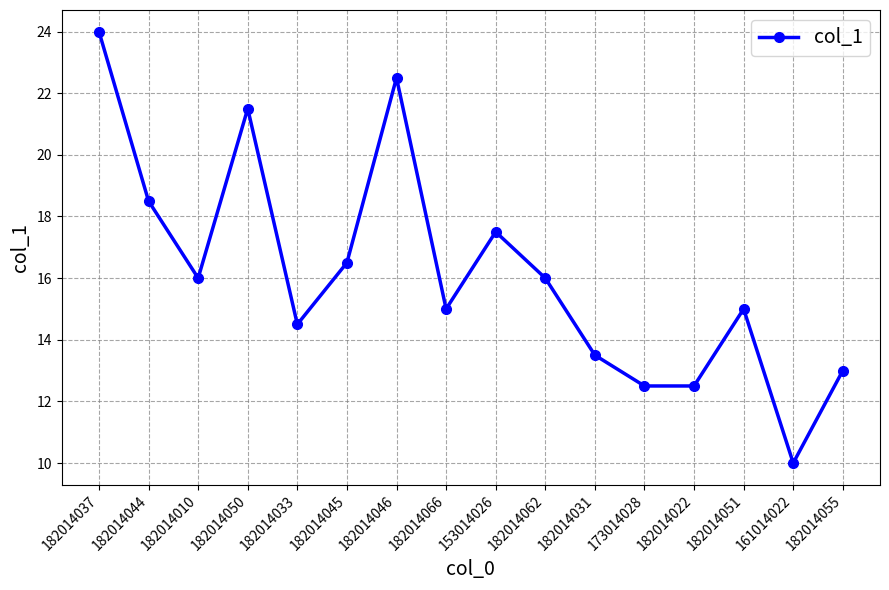

Is it true that the value at 182014045 is 23.8?

False